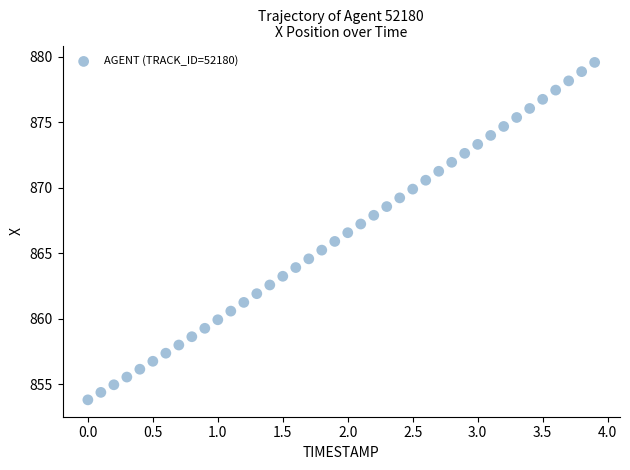

What is the range of Y values (max minus min)?

25.8